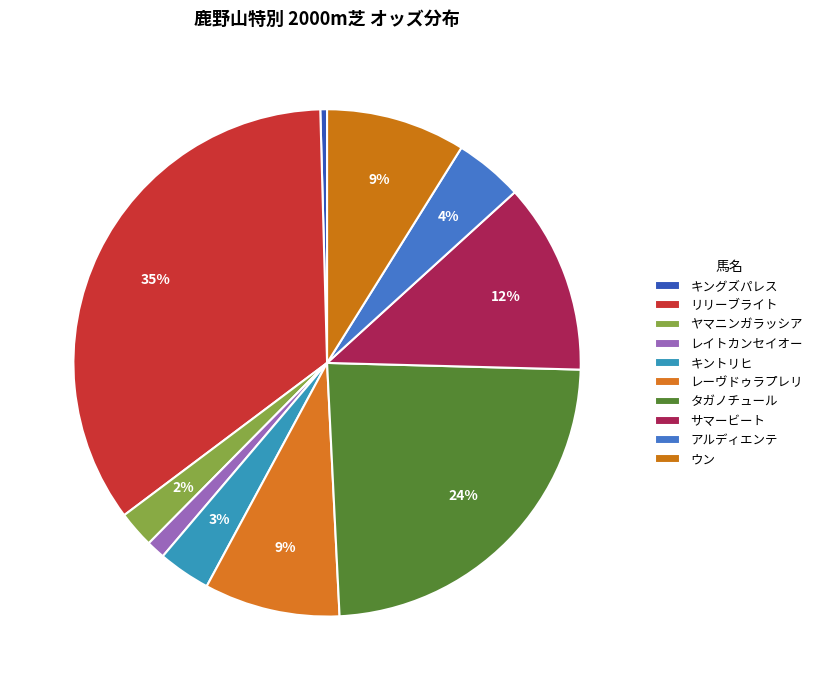

The レイトカンセイオー slice represents 1% of the pie. True or false?

True